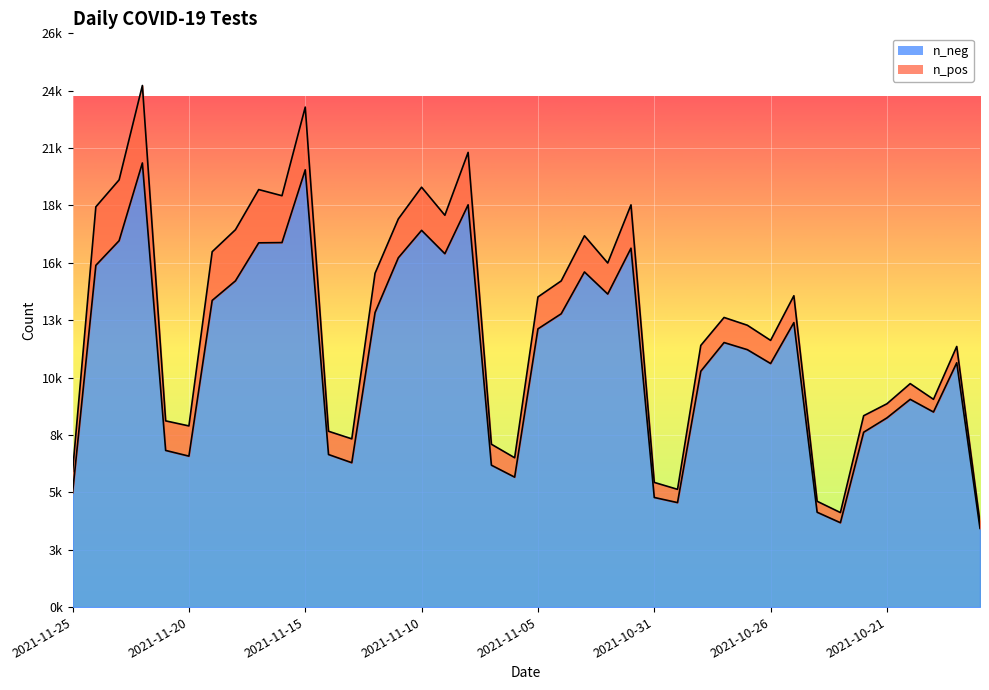

Is it true that the value at 2021-11-06 is 5922?

True